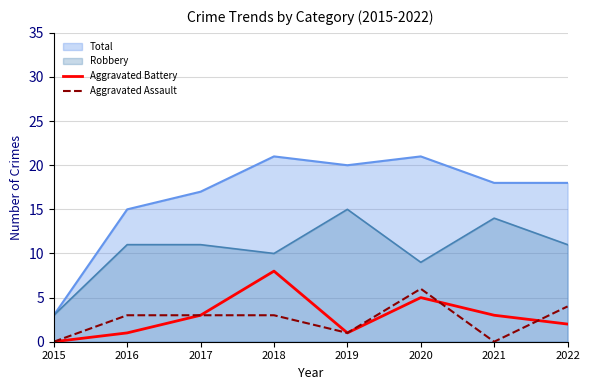

Where do Aggravated Assault and Aggravated Battery first cross each other?

2020 and 2021